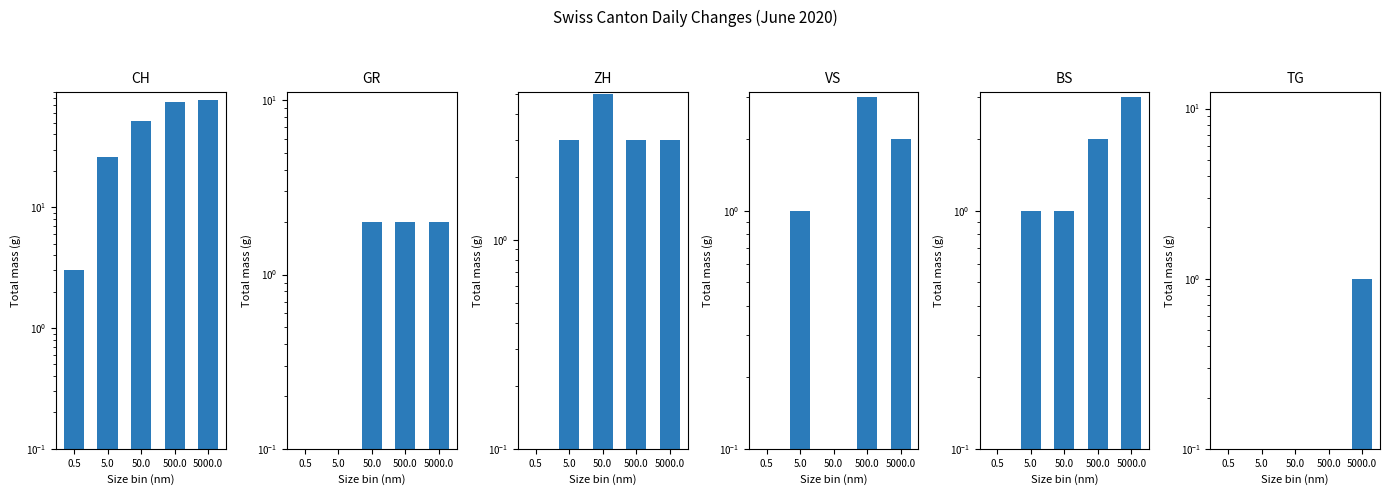

Which series has the largest range (max minus min)?

CH